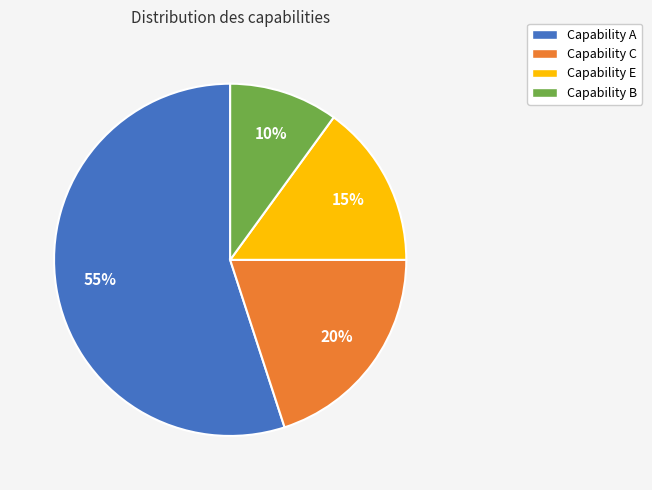

Is there any slice that represents more than half of the pie?

Yes